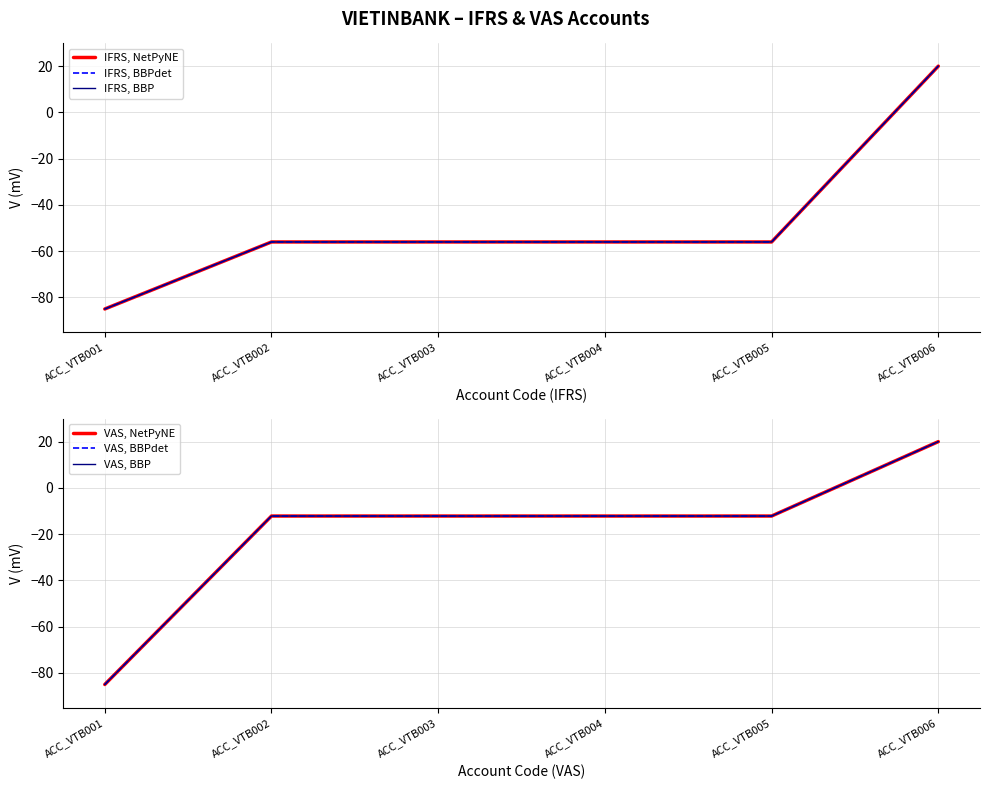

True or false: IFRS, NetPyNE has a value of -77.3 at ACC_VTB003.

False